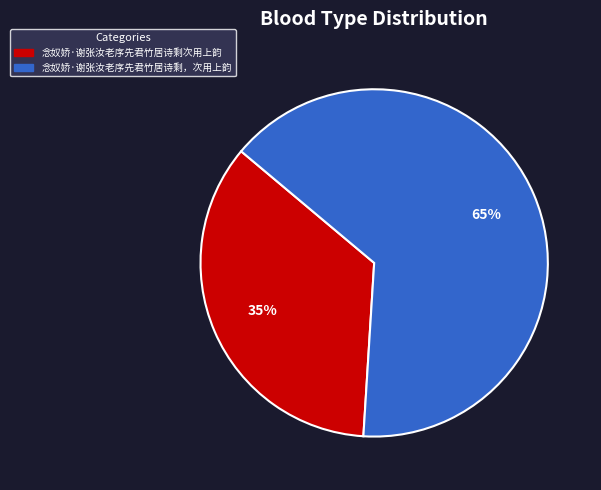

How many slices are in this pie chart?

2